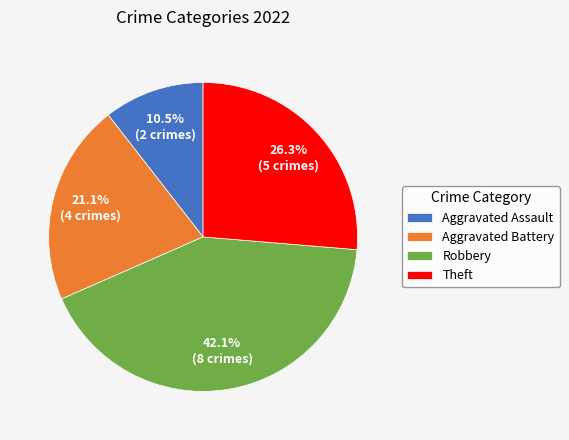

Does Aggravated Assault represent more than half of the total?

No